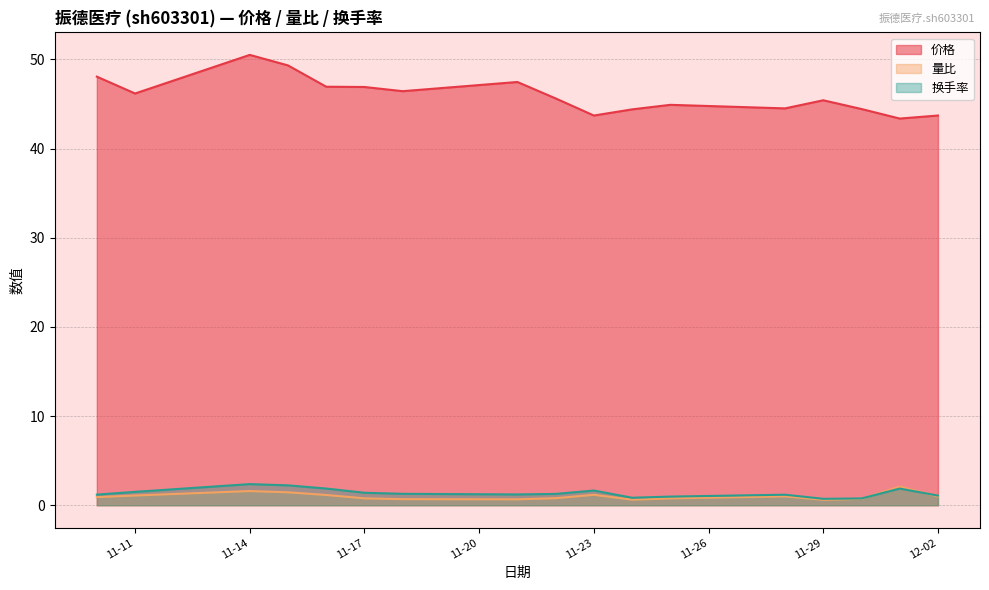

True or false: 价格 and 量比 cross at least once.

False